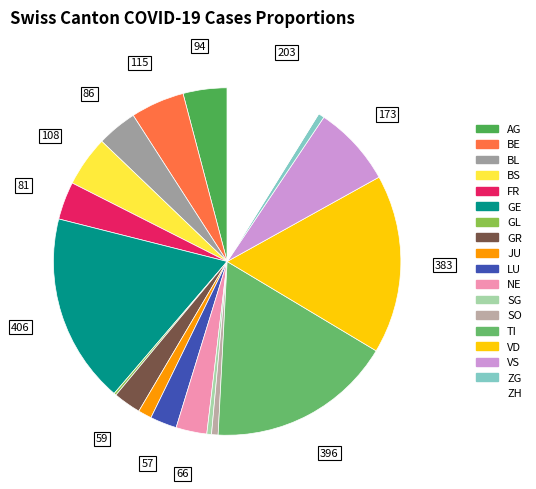

What percentage do AG and VD together represent?

20.8%